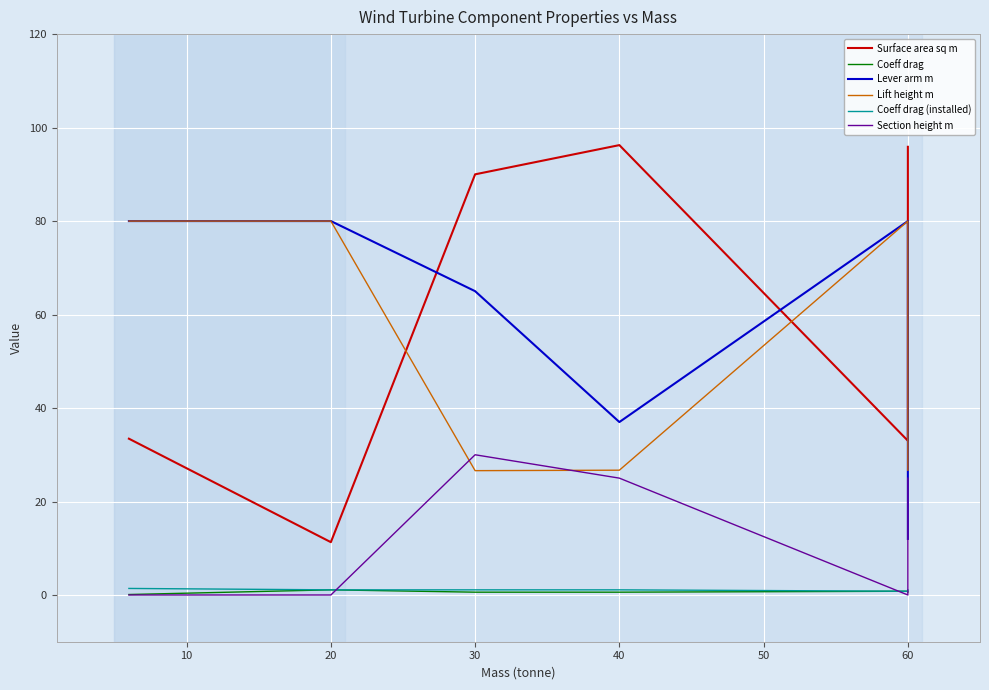

What is the greatest value displayed?

96.2